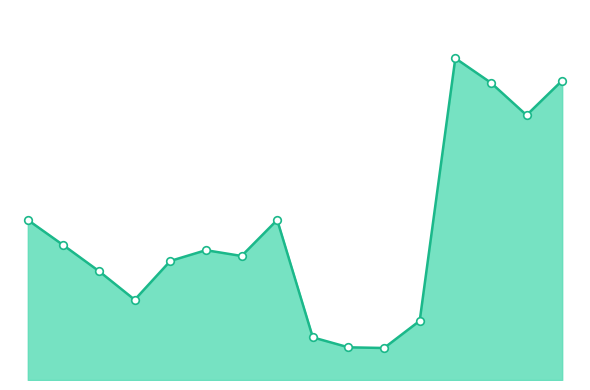

Is this an area chart (filled region under the line)?

Yes